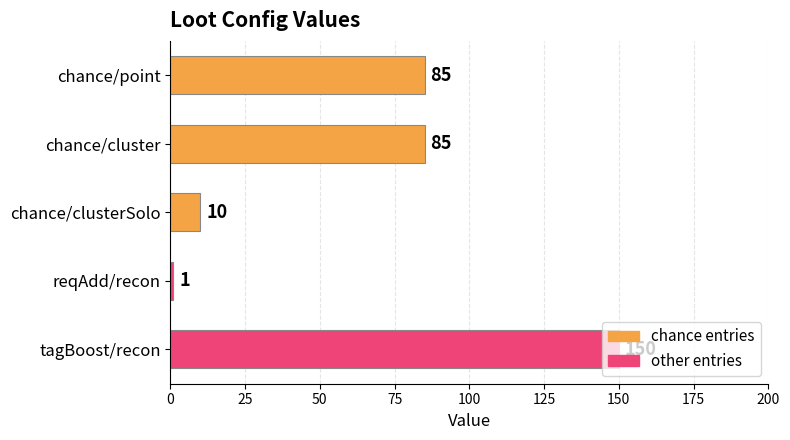

What is the difference between the second highest and second lowest values?

75